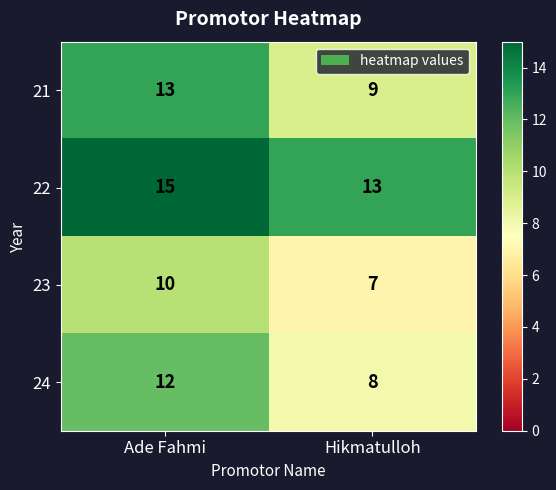

At how many categories does at least one series exceed 11?

2